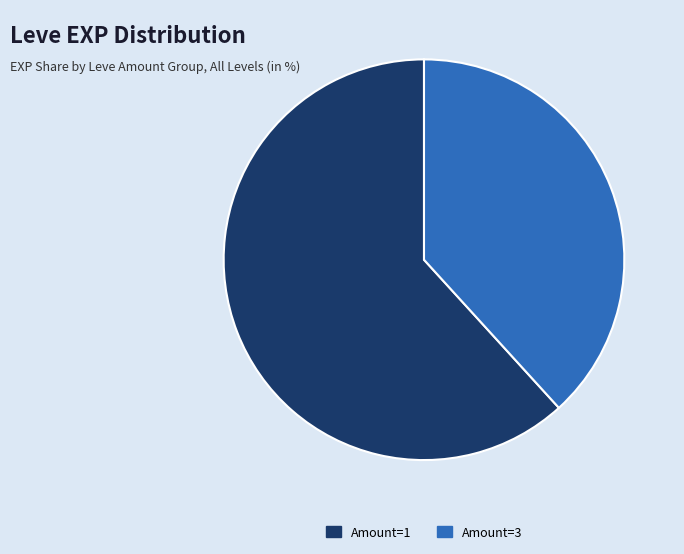

What is the largest slice in the pie chart?

Amount=1